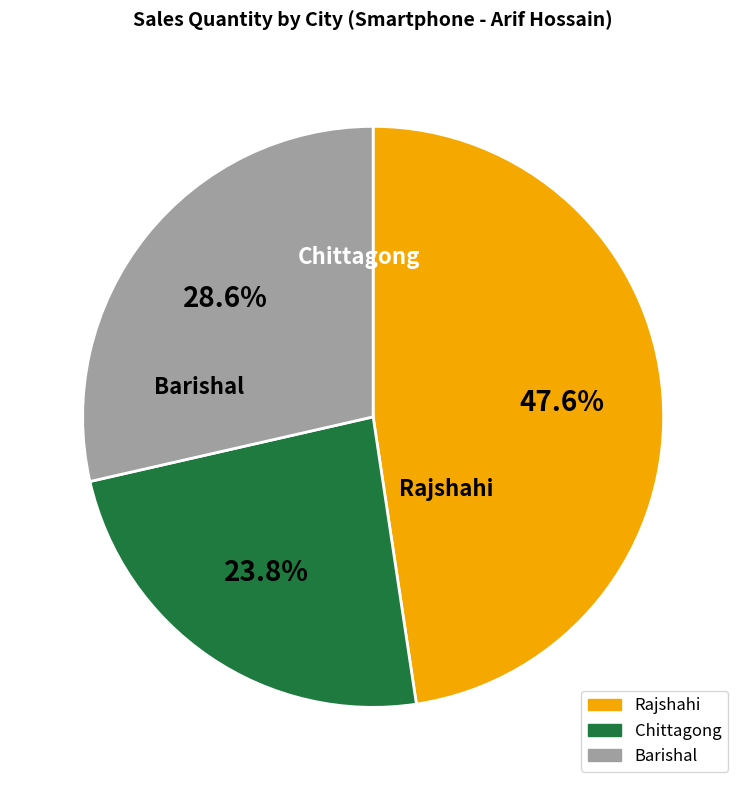

Approximately how many times larger is the value at Barishal compared to Rajshahi?

0.6